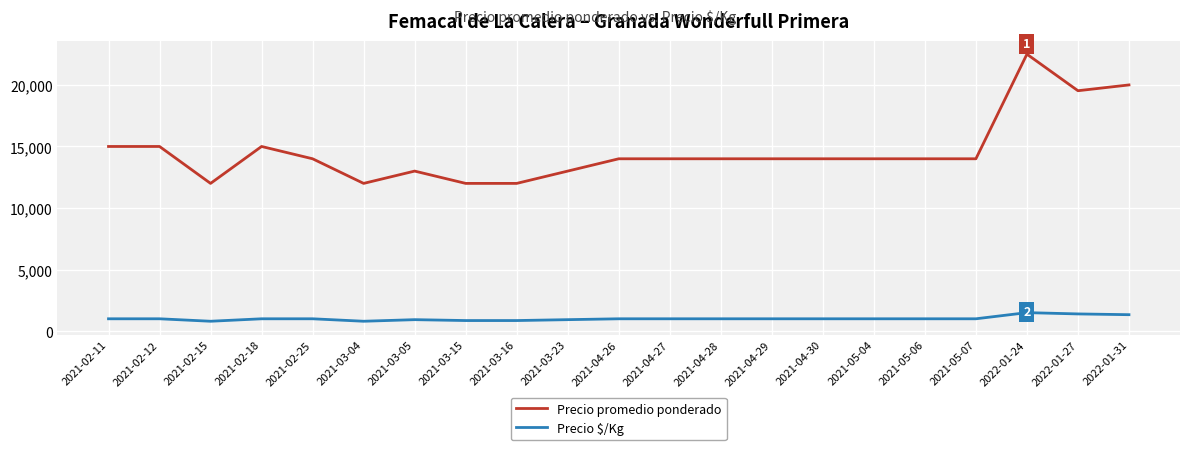

What is the difference between the maximum and minimum values in the Precio promedio ponderado series?

10500